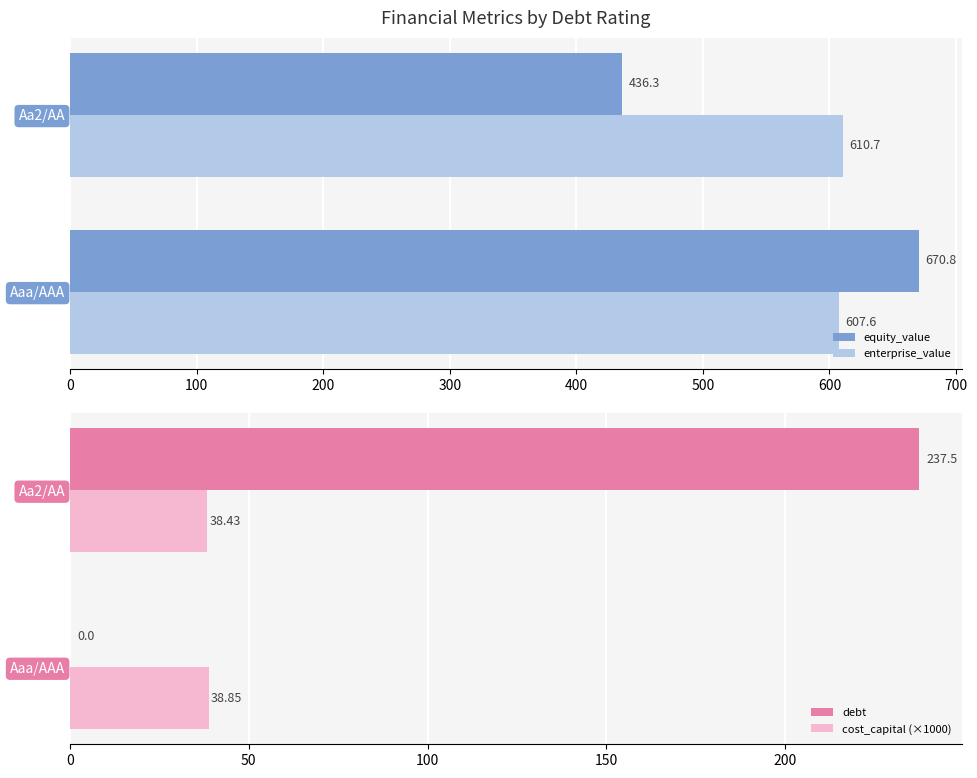

What is the highest value of the equity_value series?

670.8